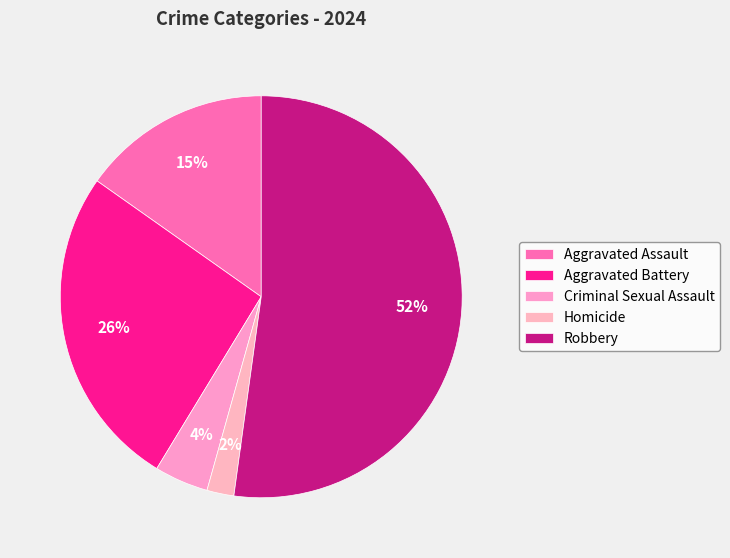

The Homicide slice represents 13% of the pie. True or false?

False